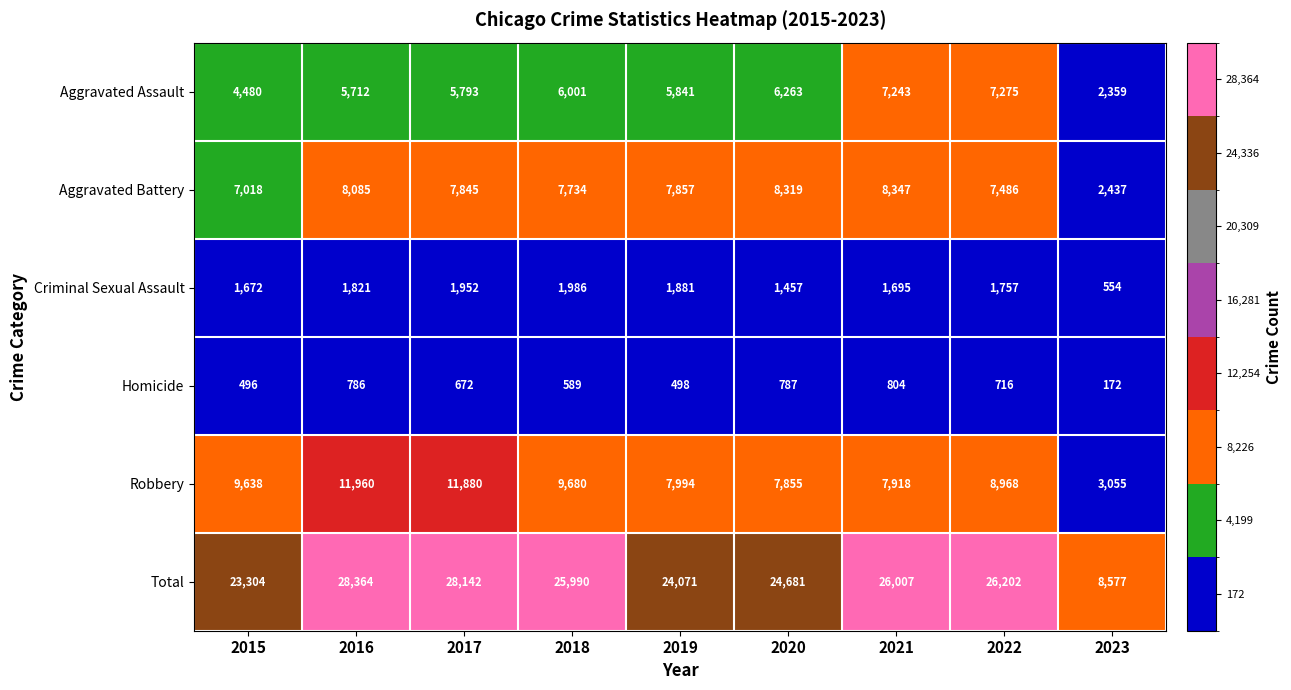

At which category is the sum across all series the highest?

2016